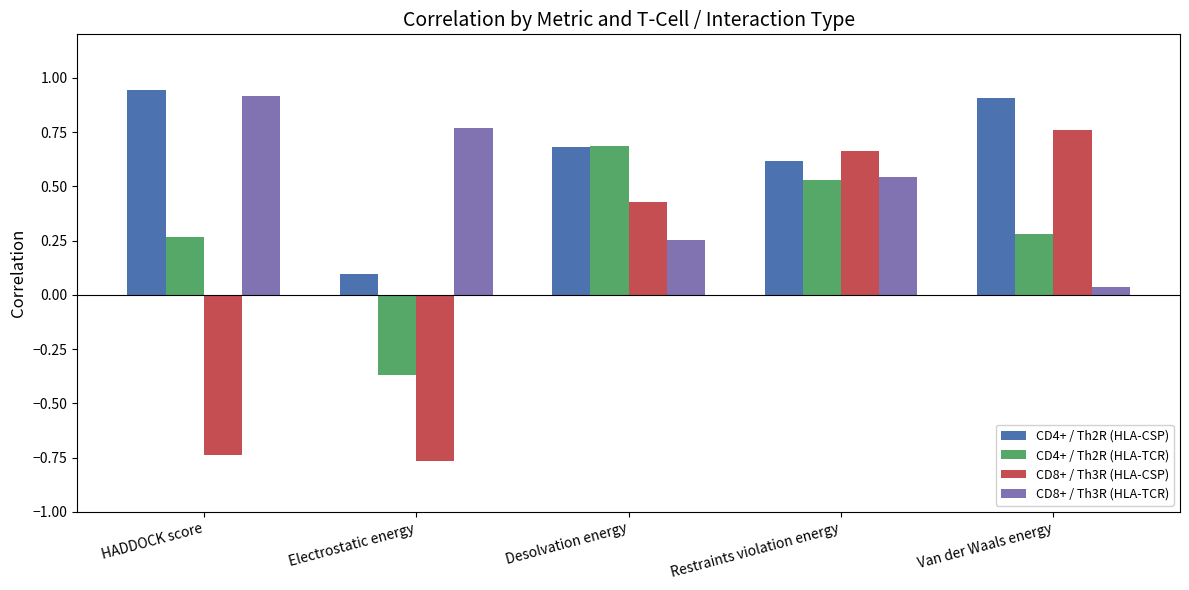

At which label does CD8+ / Th3R (HLA-TCR) reach its minimum?

Van der Waals energy